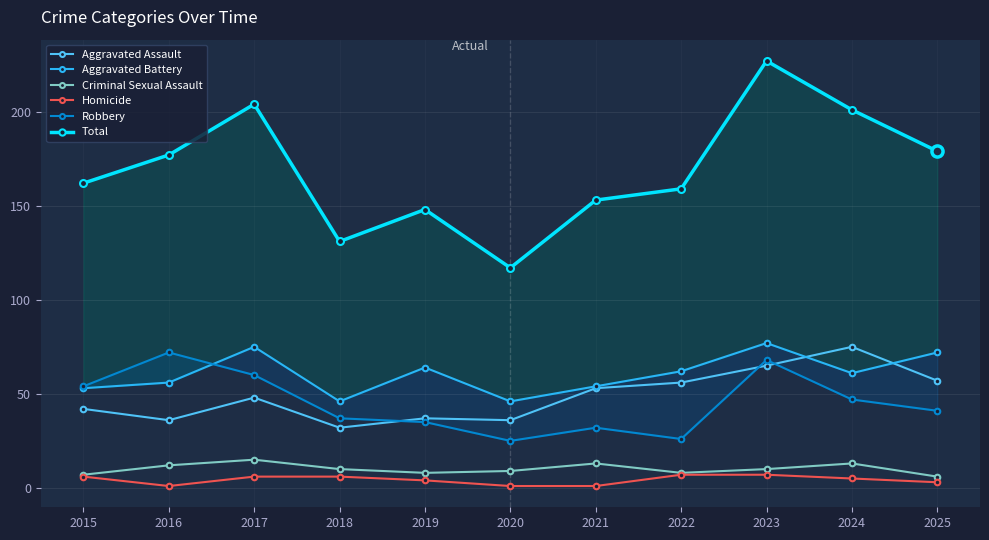

True or false: Total and Robbery cross at least once.

False